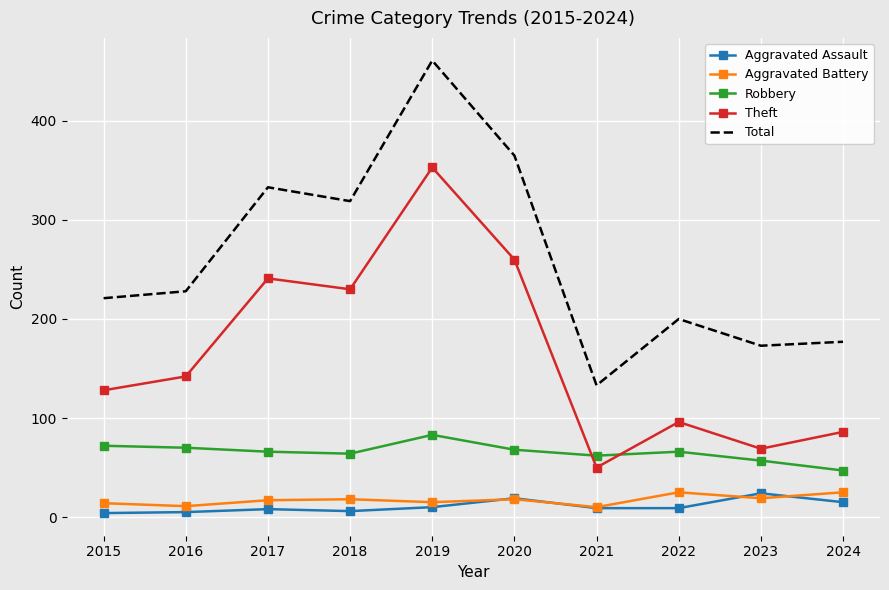

True or false: Theft has more than 0 points higher than both neighbors.

True